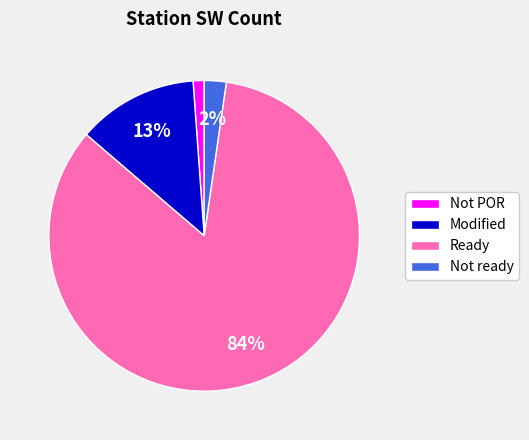

Is the sum of Not POR and Not ready greater than half?

No